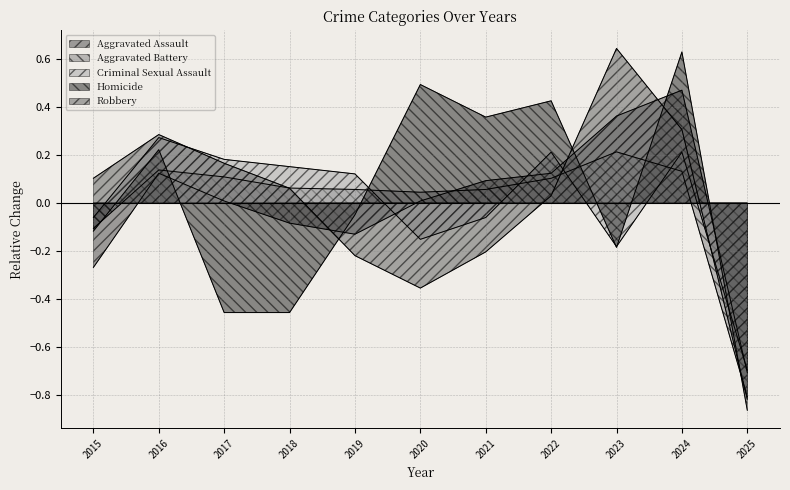

Which category has the lowest value in the Robbery series?

2025